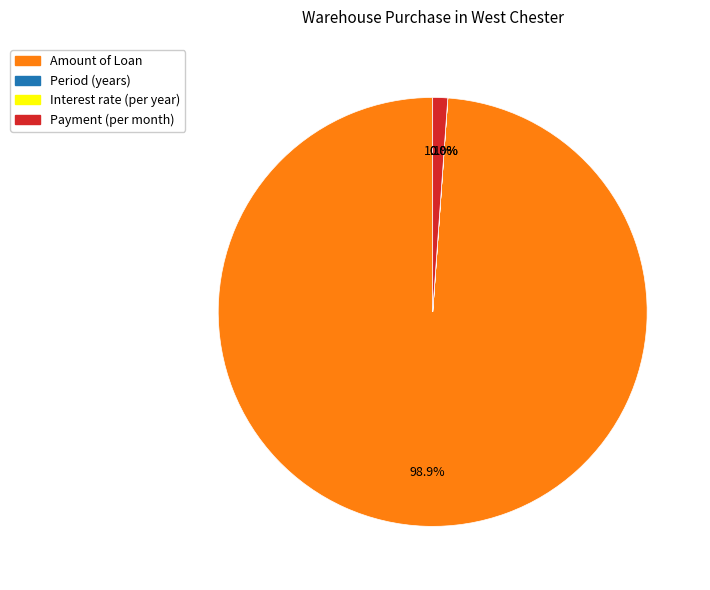

Does any single category account for the majority?

Yes